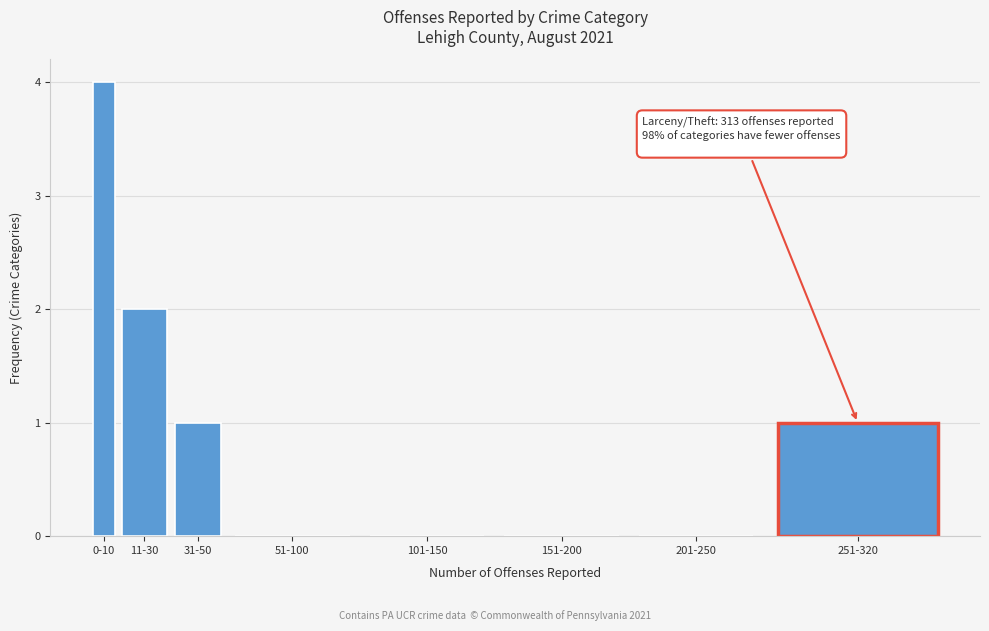

Reading right to left, list all the values displayed in this chart.

251-320=1	201-250=0	151-200=0	101-150=0	51-100=0	31-50=1	11-30=2	0-10=4